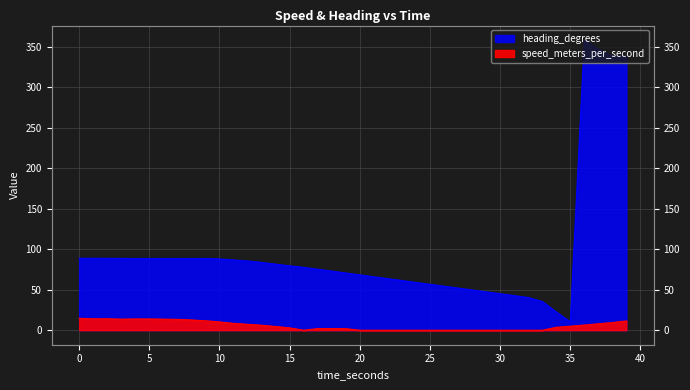

Reading right to left, what are all the values shown in this chart?

speed_meters_per_second: 11.5	9.5	8.0	6.3	4.9	3.6	0.0	0.0	0.0	0.0	0.0	0.0	0.0	0.0	0.0	0.0	0.0	0.0	0.0	0.0	1.9	2.0	2.0	0.0	2.9	4.6	6.2	7.3	8.5	10.3	11.6	12.7	13.4	13.7	13.9	13.9	13.7	14.1	14.1	14.7
heading_degrees: 338.4	338.4	346.8	358.3	10.2	22.6	35.5	40.4	42.7	45.0	47.4	49.7	52.0	54.4	56.7	59.0	61.3	63.7	66.0	68.3	70.6	73.0	75.3	77.6	79.5	81.6	83.8	85.5	86.7	88.0	88.6	88.6	88.6	88.6	88.6	88.6	88.6	88.7	88.8	88.9